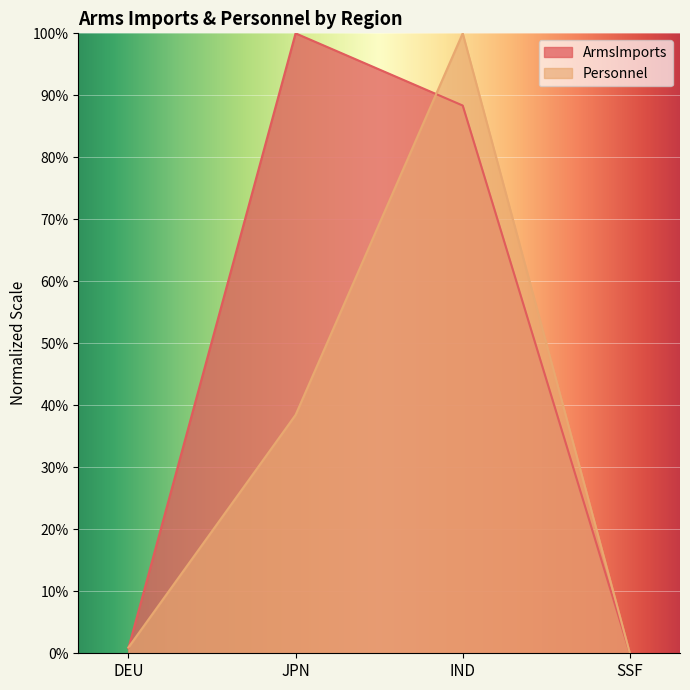

What is the value of the ArmsImports point at the 2nd from the left?

100.0